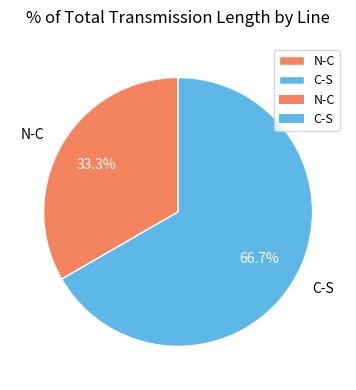

To the nearest percent, what is the difference between the N-C and C-S slice percentages?

33%